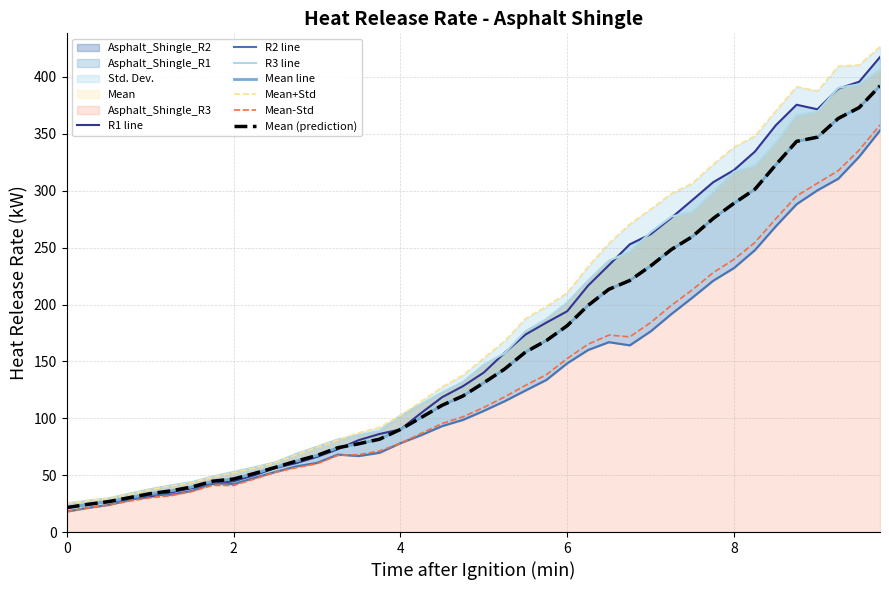

At which category is the sum across all series the highest?

9.75